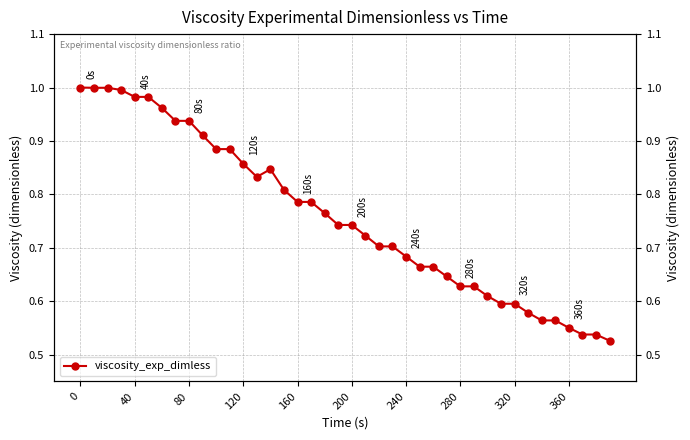

Count the number of data series in this chart.

1